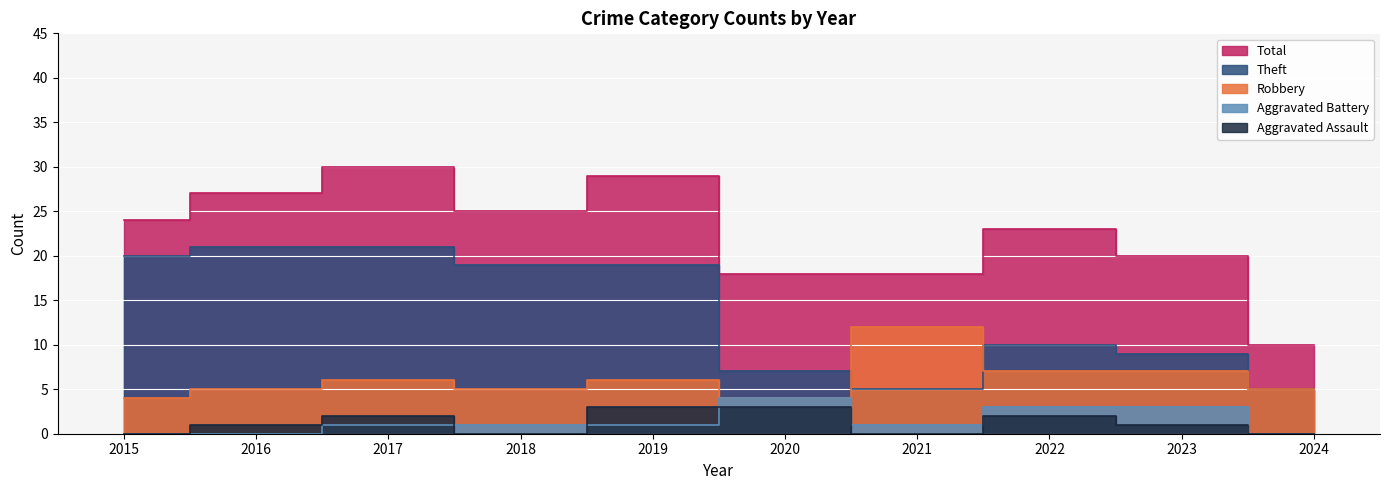

Between 2017 and 2016, which is larger?

2017